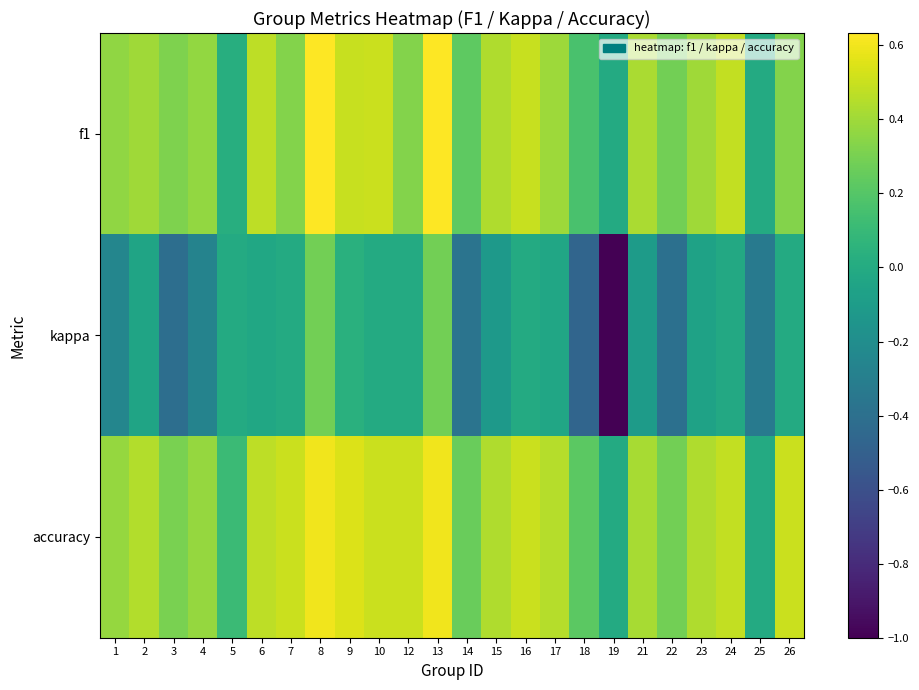

What is the difference between the highest and lowest values at 1?

0.6